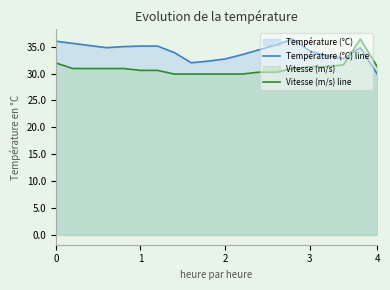

What is the minimum value shown in the chart?

29.9